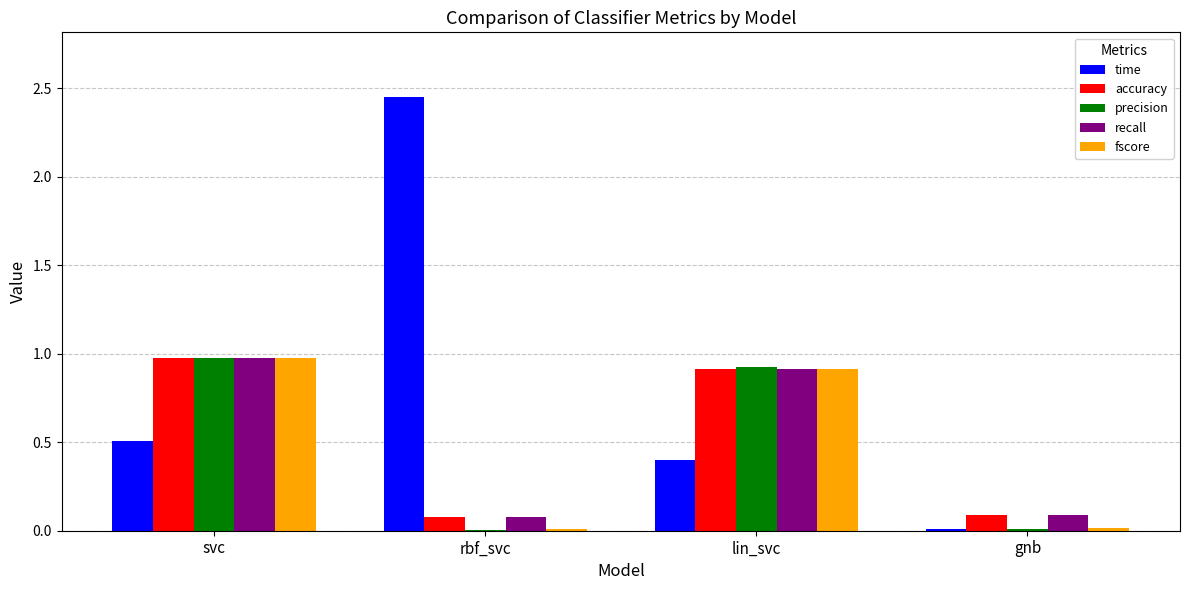

True or false: fscore has a value of 1.0 at svc.

True